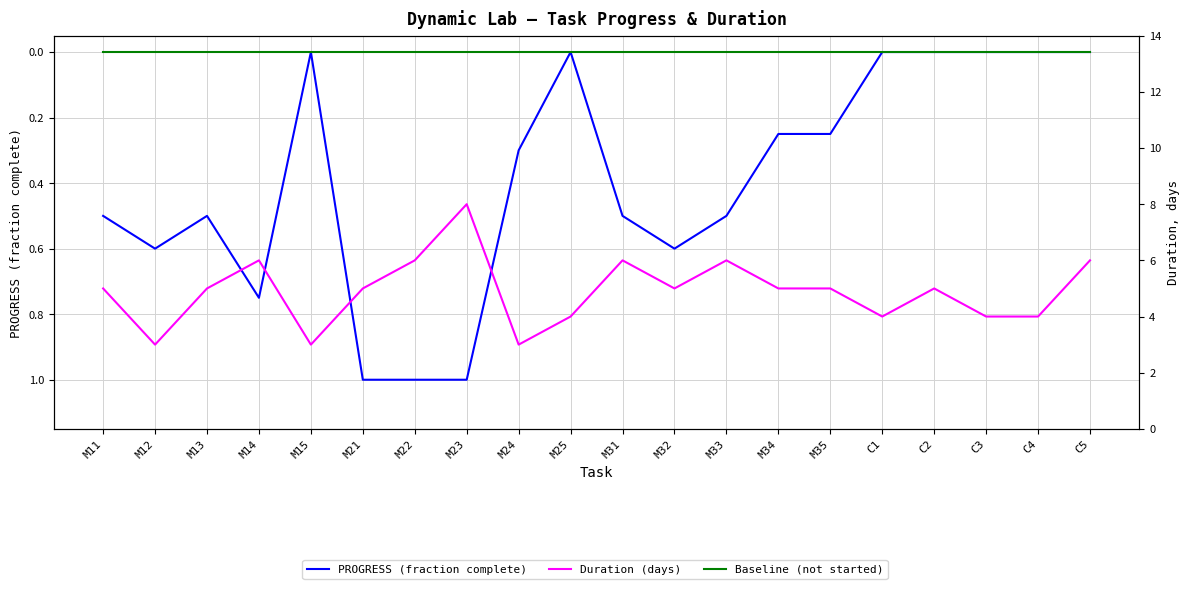

Rank the series by their maximum value, from lowest to highest.

Baseline (not started), PROGRESS (fraction complete), Duration (days)